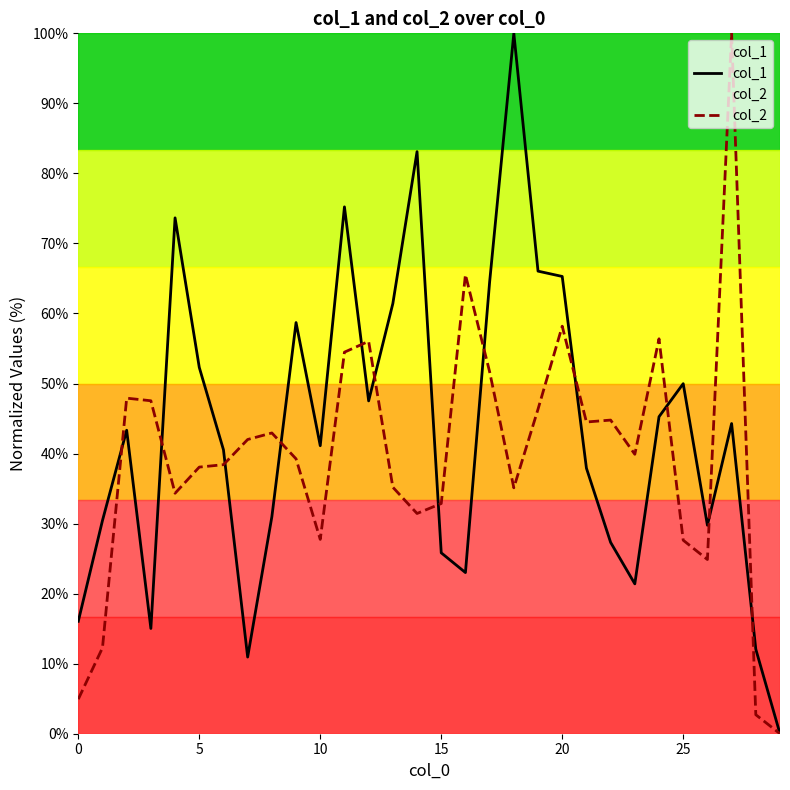

Reading right to left, transcribe all the data shown in this chart.

col_1: 0.0	12.1	44.3	29.8	50.0	45.3	21.4	27.3	37.9	65.3	66.0	100.0	64.5	23.0	25.8	83.1	61.4	47.5	75.2	41.1	58.7	31.0	10.9	40.5	52.3	73.7	15.0	43.3	30.4	16.1
col_2: 0.0	2.7	100.0	24.9	27.6	56.4	39.9	44.8	44.5	58.2	46.3	35.1	51.7	65.5	32.9	31.4	35.2	56.0	54.5	27.7	39.2	42.9	42.0	38.4	38.1	34.3	47.5	47.9	12.3	4.9